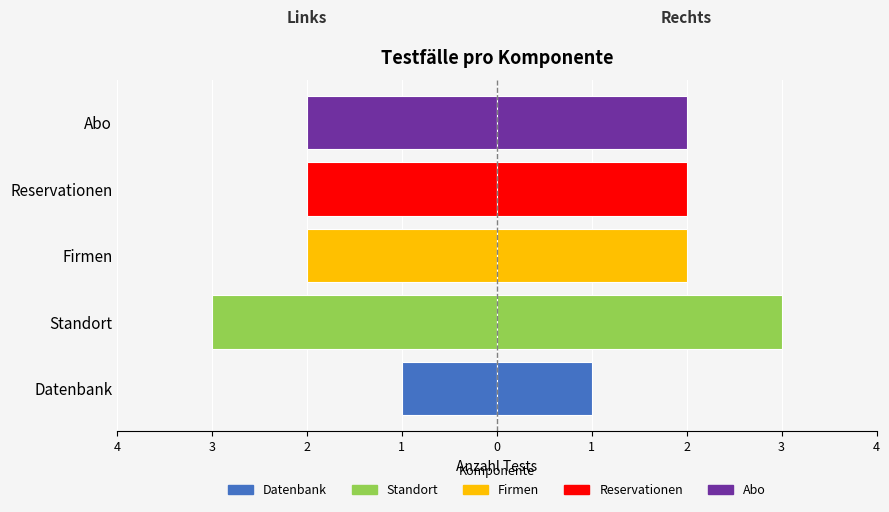

Reading left to right, extract all data points from this chart.

Anzahl Tests (links): -1	-3	-2	-2	-2
Anzahl Tests (rechts): 1	3	2	2	2